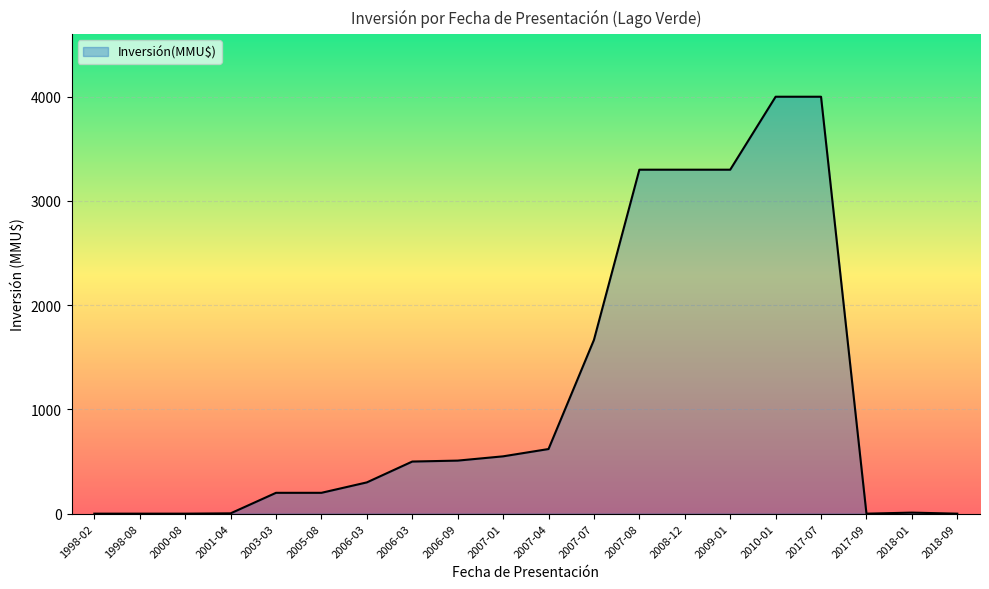

Does the chart have visible grid lines?

Yes